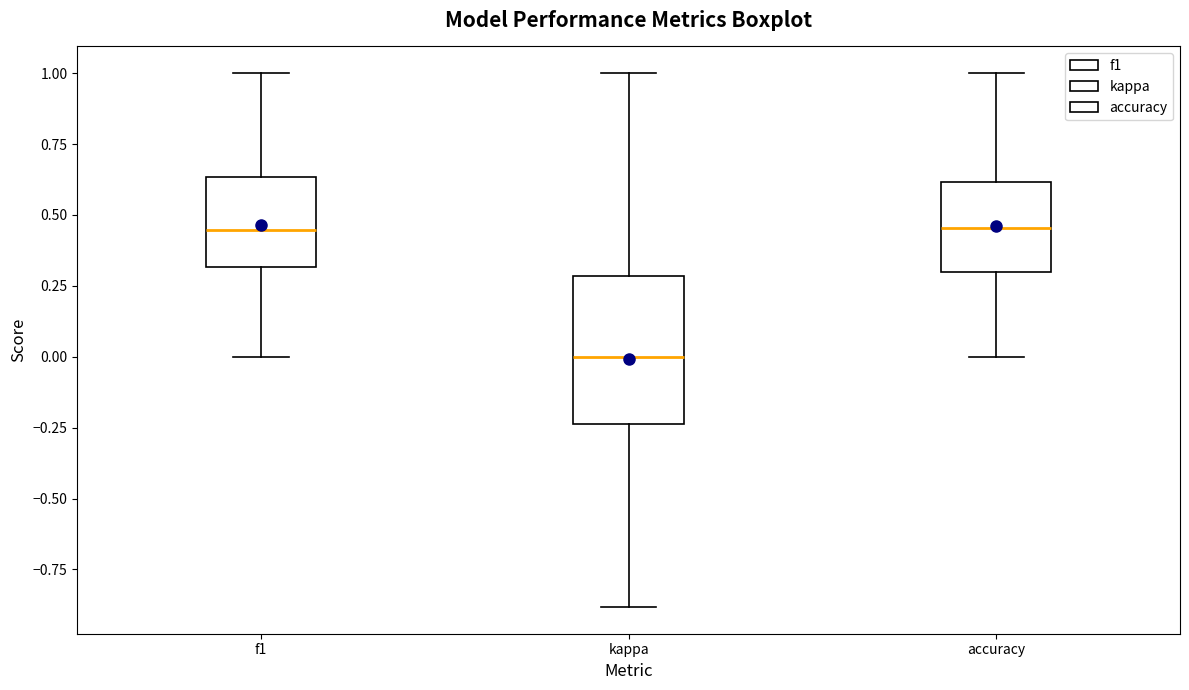

Reading left to right, transcribe this box plot: for each box, give where its median line is, the range the box spans, and where its two whiskers end, as read against the y-axis. The values are not printed on the chart, so give them approximately, as read against the axis.

f1: median 0.45, box 0.30 to 0.65, whiskers 0.00 to 1.00
kappa: median 0.00, box -0.25 to 0.30, whiskers -0.90 to 1.00
accuracy: median 0.45, box 0.30 to 0.60, whiskers 0.00 to 1.00